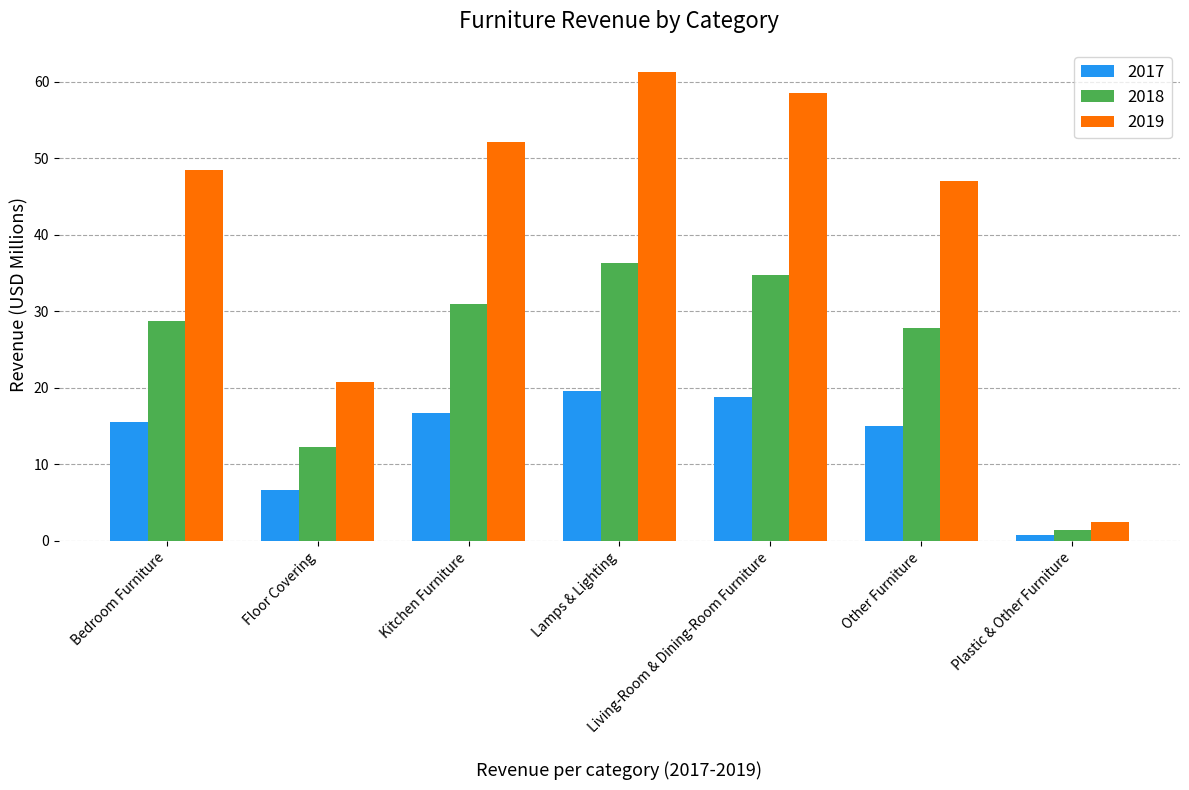

What is the value of the 2017 bar at the 4th from the left?

19.7